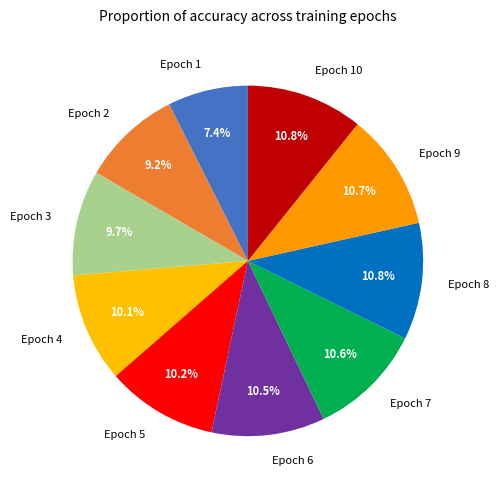

What percentage do Epoch 4 and Epoch 8 together represent?

20.9%